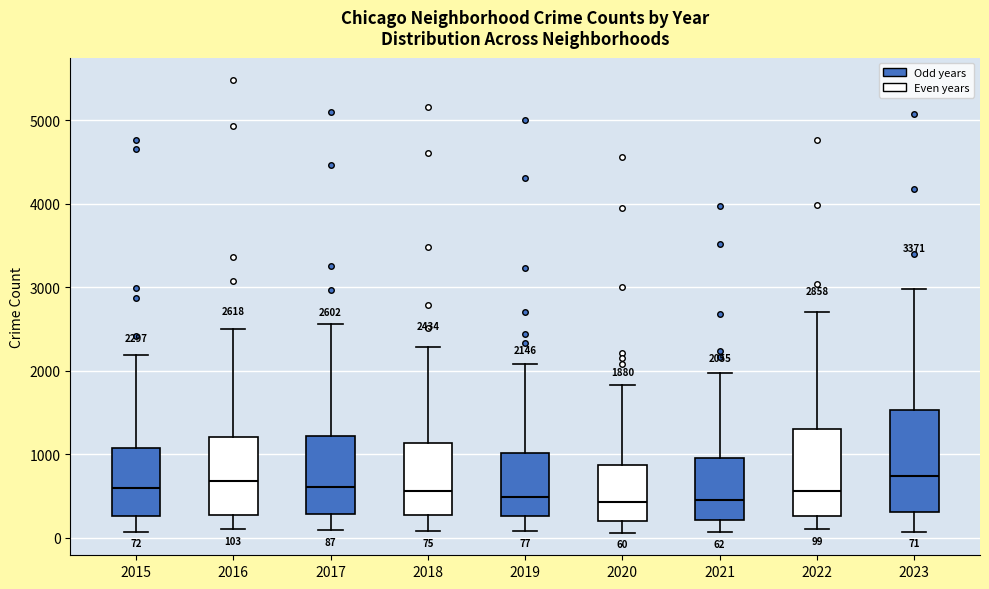

Comparing the boxes themselves (not the whiskers), which one is the tallest?

2023